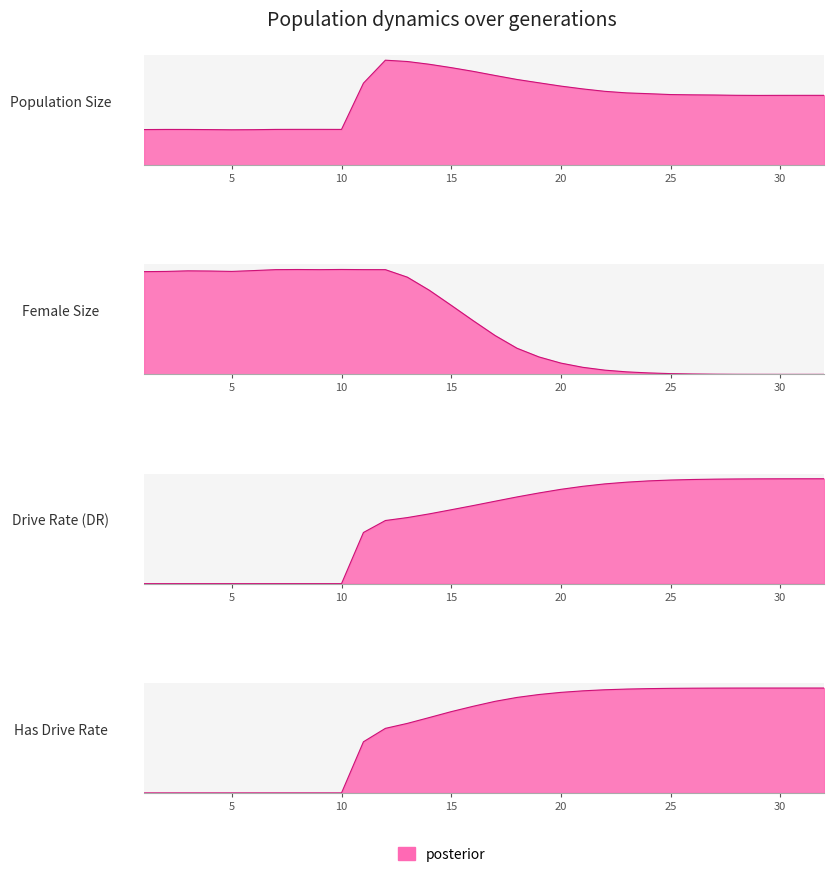

Is it true that female_size equals 3382.0 at 21?

True